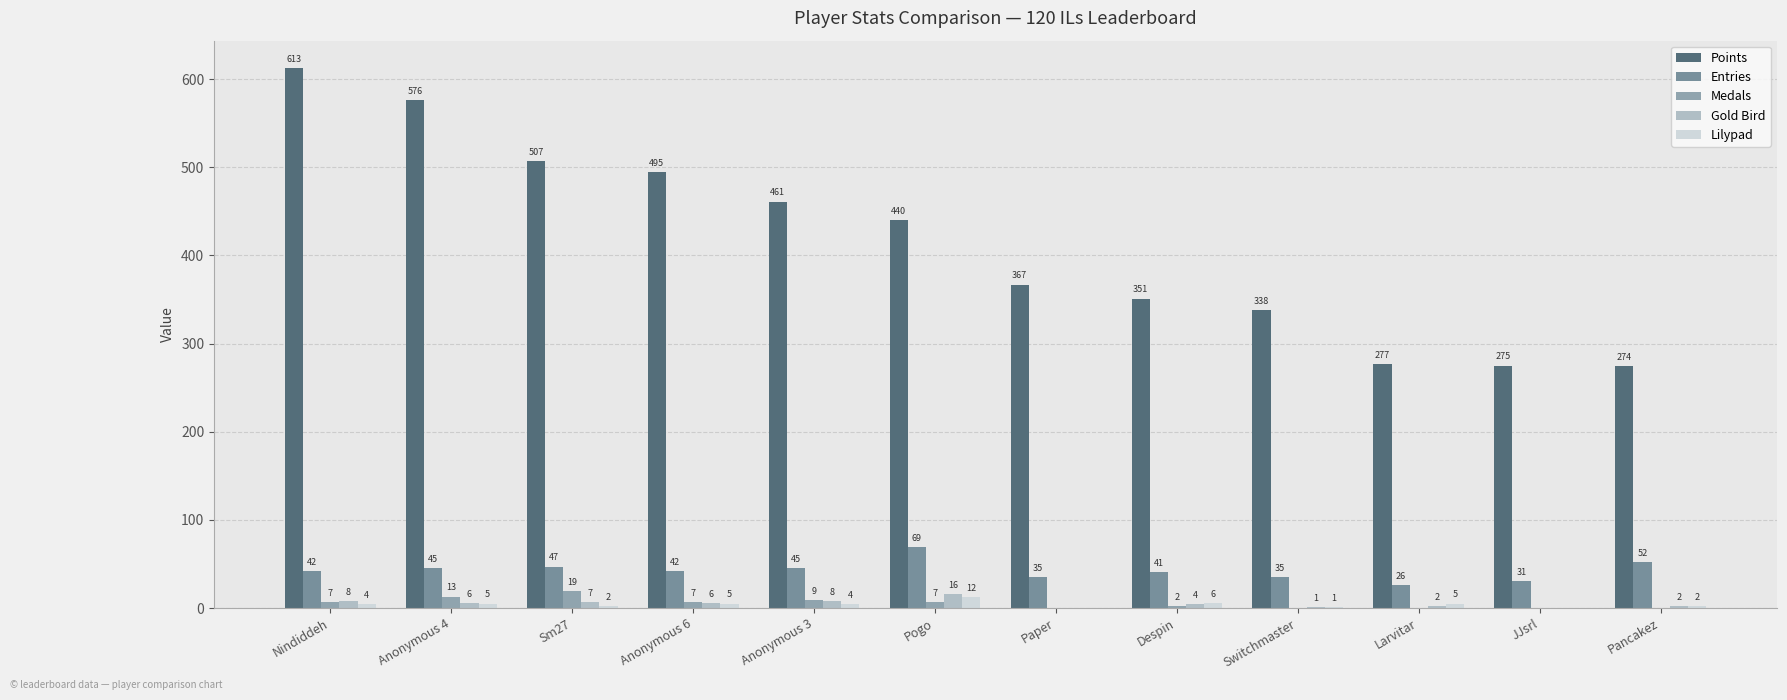

What is the value of the Gold Bird bar at the 1st from the left?

8